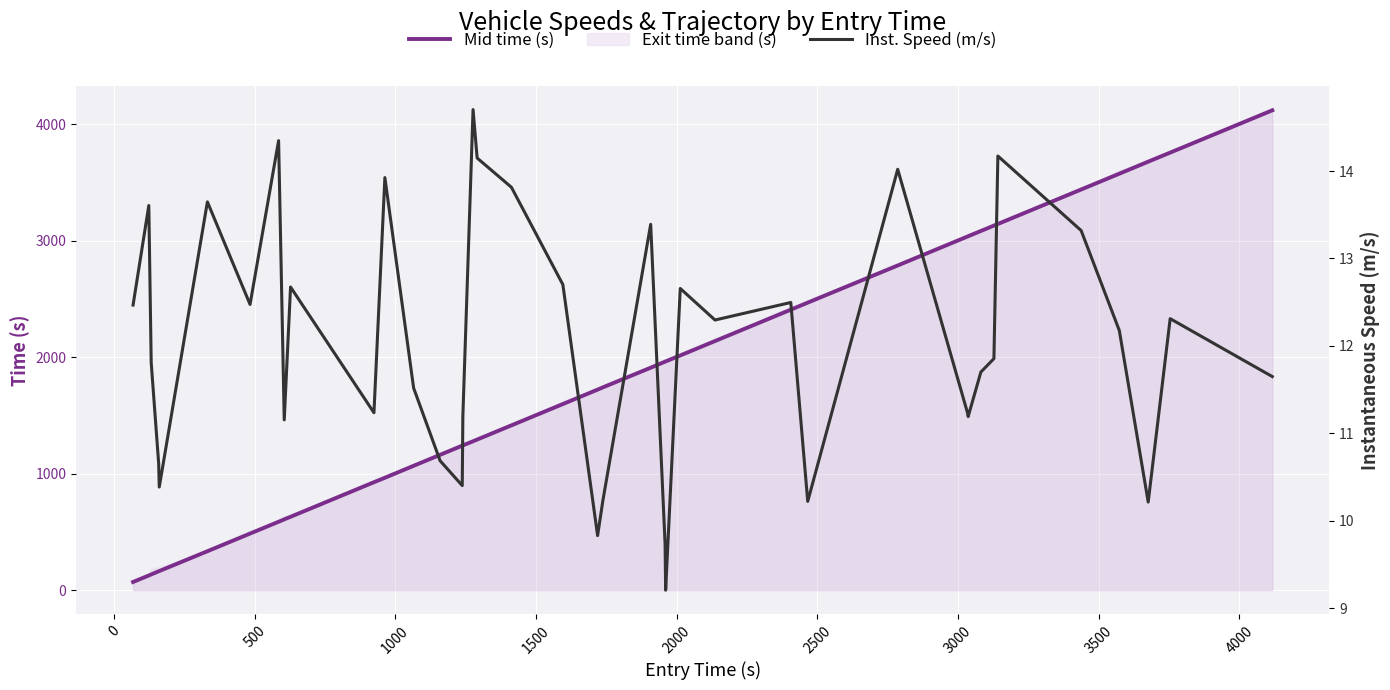

List the series in order of their overall mean, lowest first.

Inst. Speed (m/s), Mid time (s)